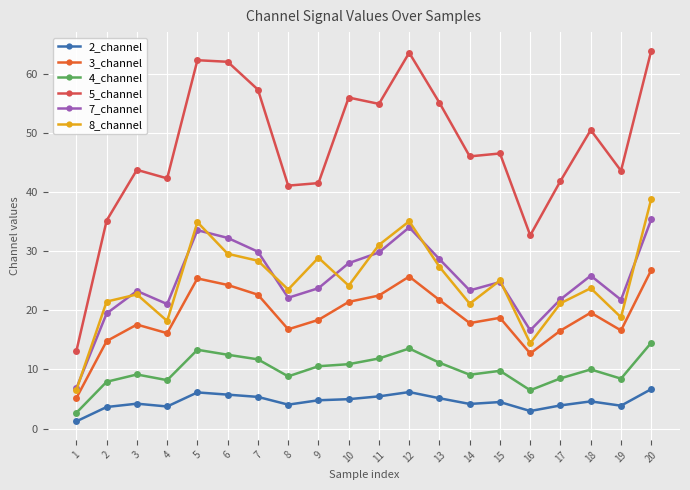

How many lines are shown in the chart?

6